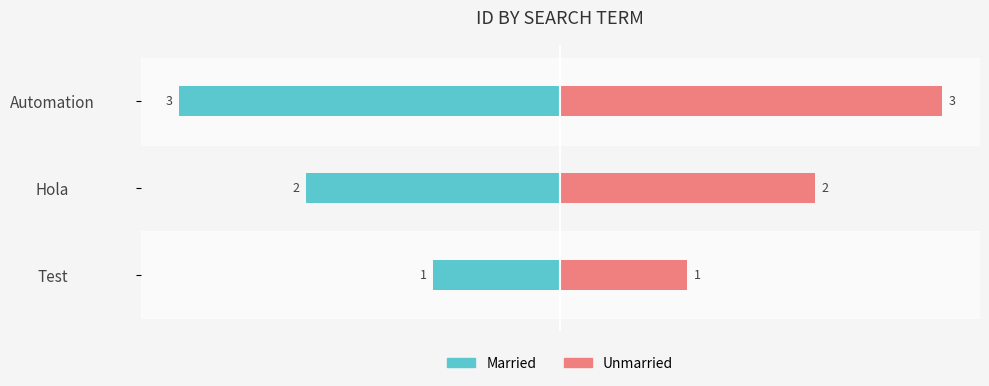

What is the sum of all Unmarried values?

6